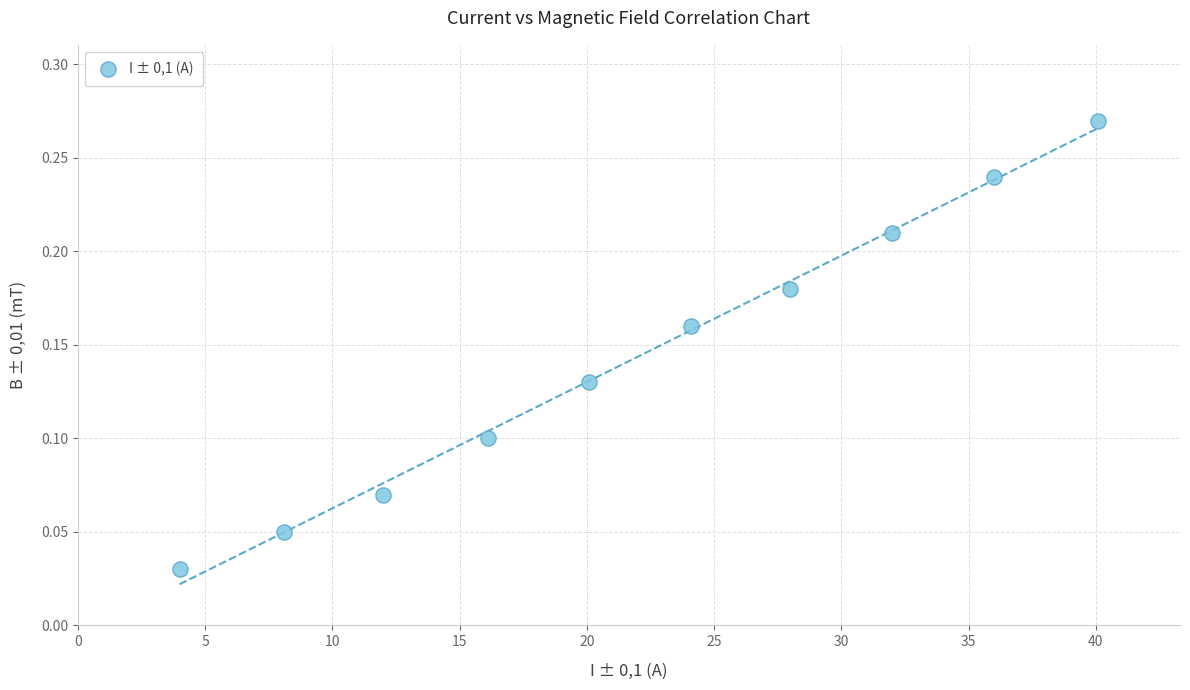

What is the range of X values (max minus min)?

36.1